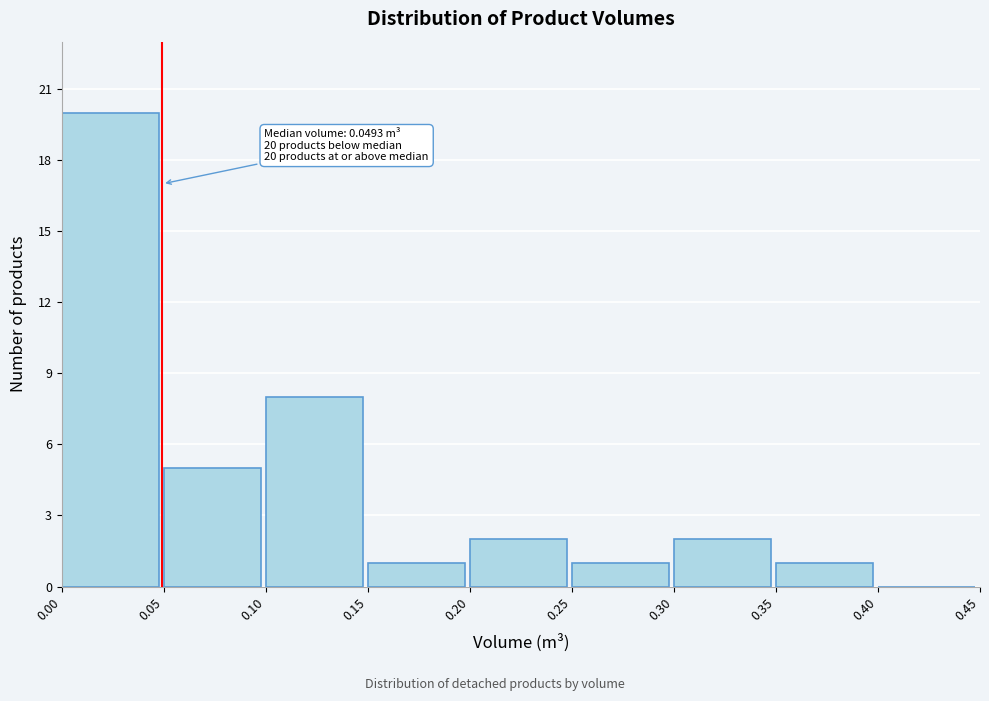

Over which range of the x-axis is the bar tallest?

0.00 to 0.05